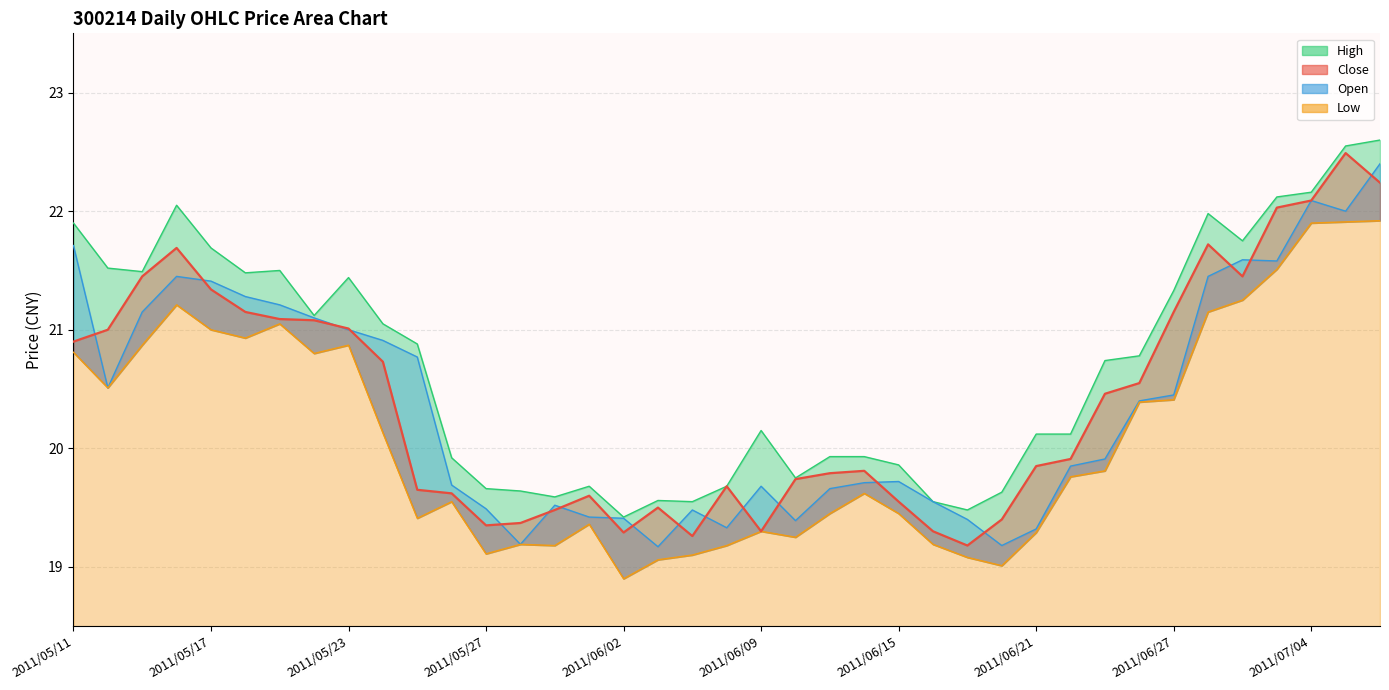

After their last crossing, which series has the higher values: Close or Open?

Open